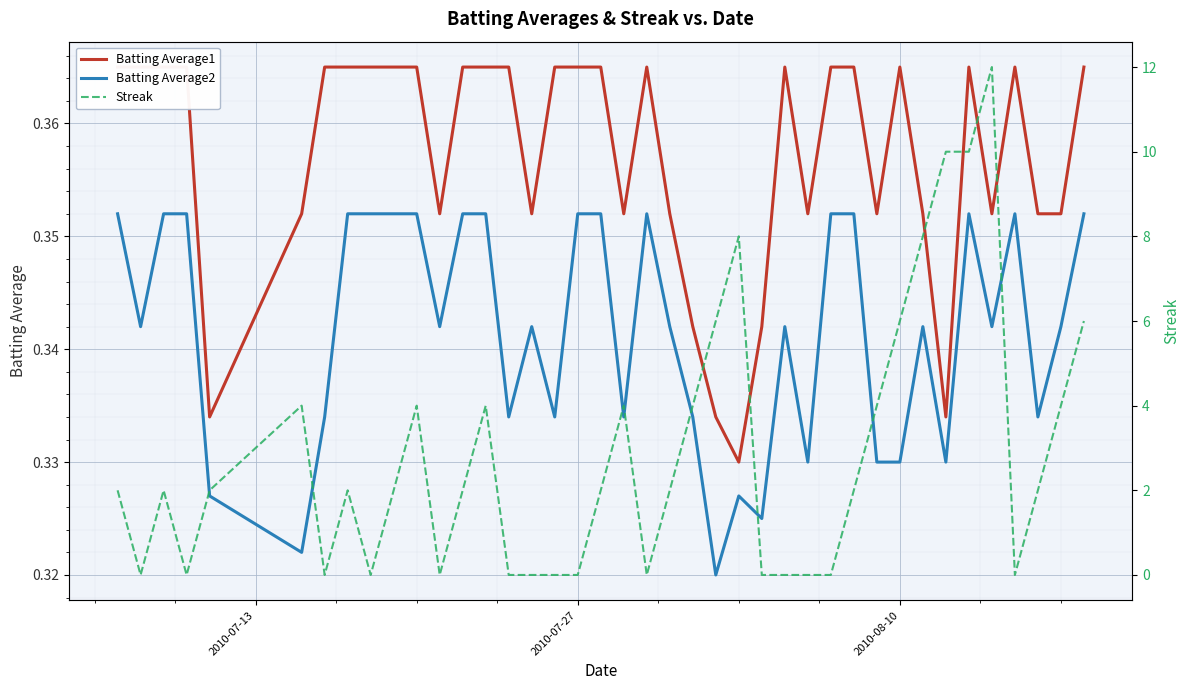

What is the value of the Batting Average1 point at the 9th from the left?

0.4